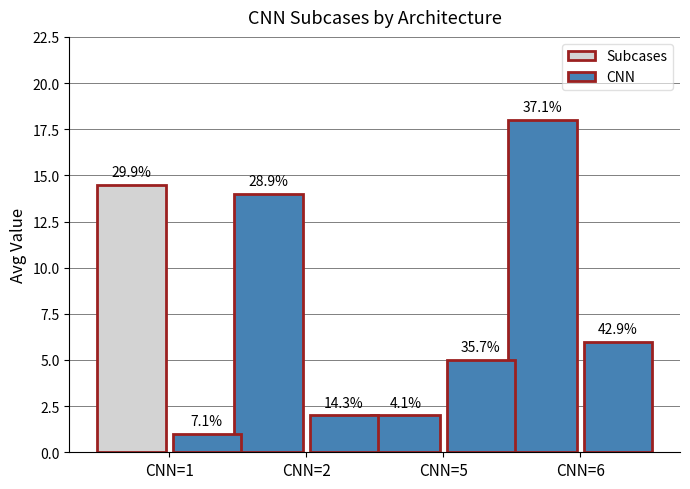

Reading left to right, extract all data points from this chart.

Subcases: 14.5	14.0	2.0	18.0
CNN: 1.0	2.0	5.0	6.0